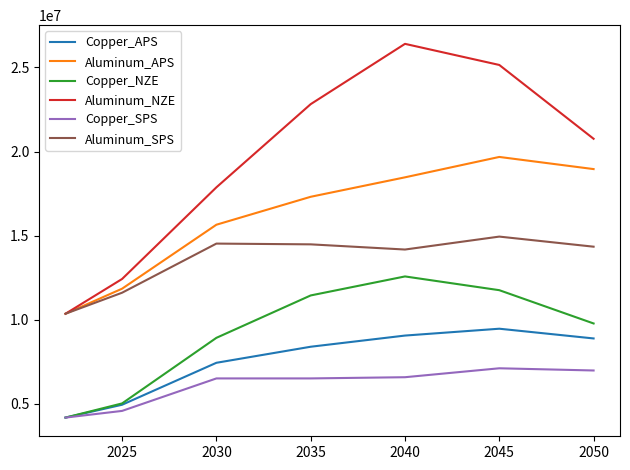

Which series has the largest total across all categories?

Aluminum_NZE